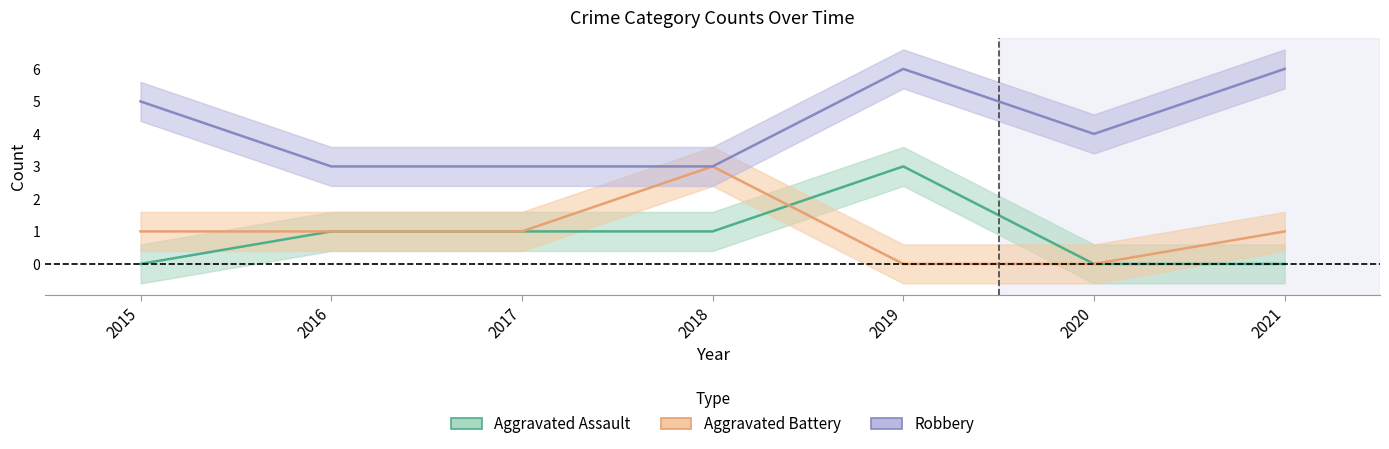

True or false: Aggravated Assault and Robbery intersect in this chart.

False